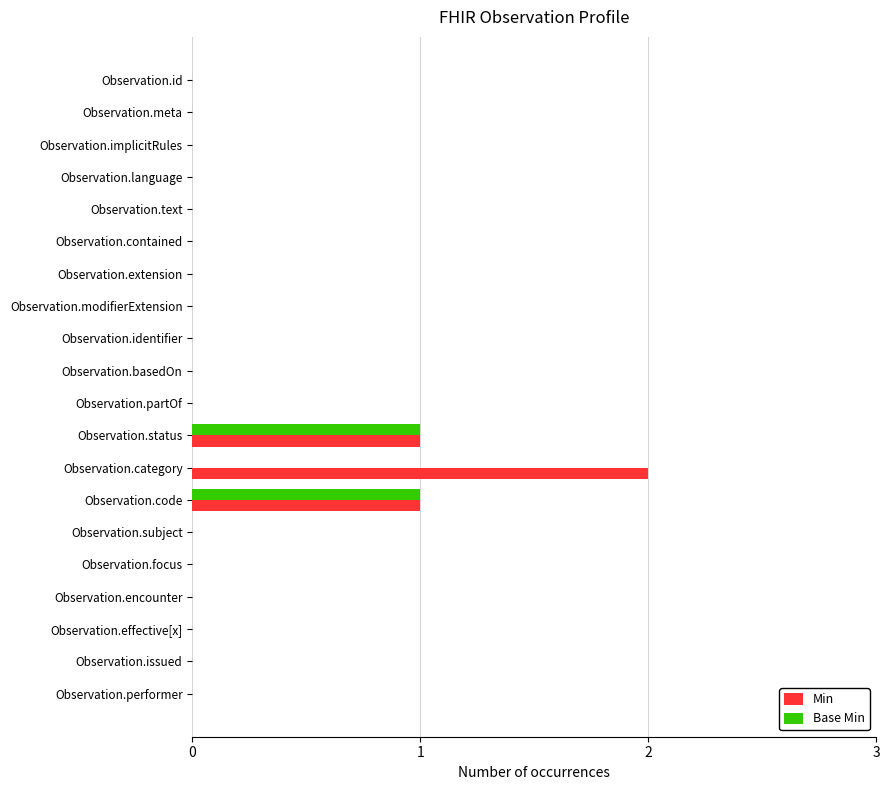

Is it true that Min equals 1 at Observation.language?

False